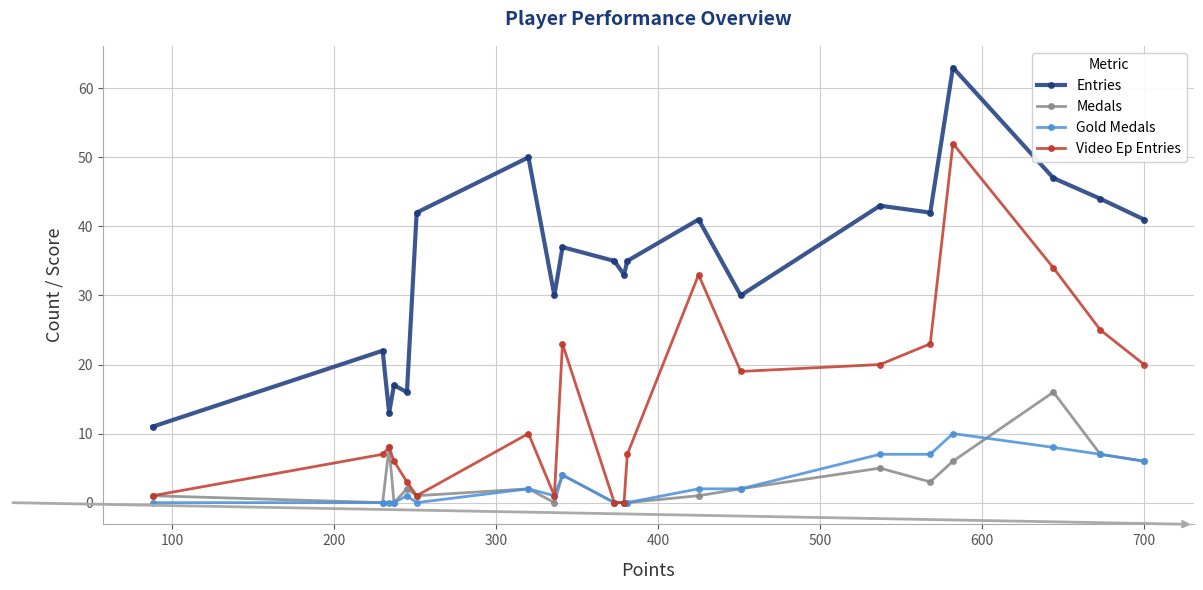

What is the highest value of the Gold Medals series?

10